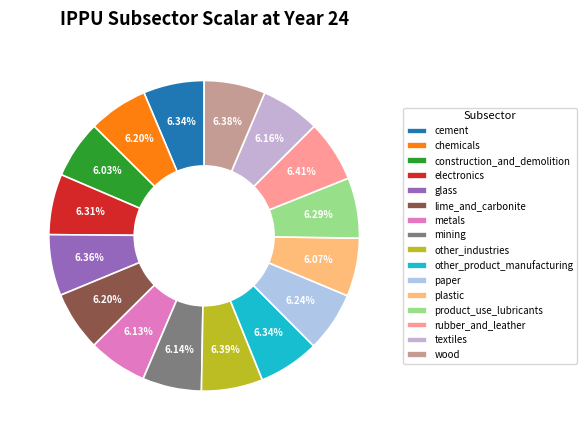

What percentage is the chemicals slice, to the nearest percent?

6%